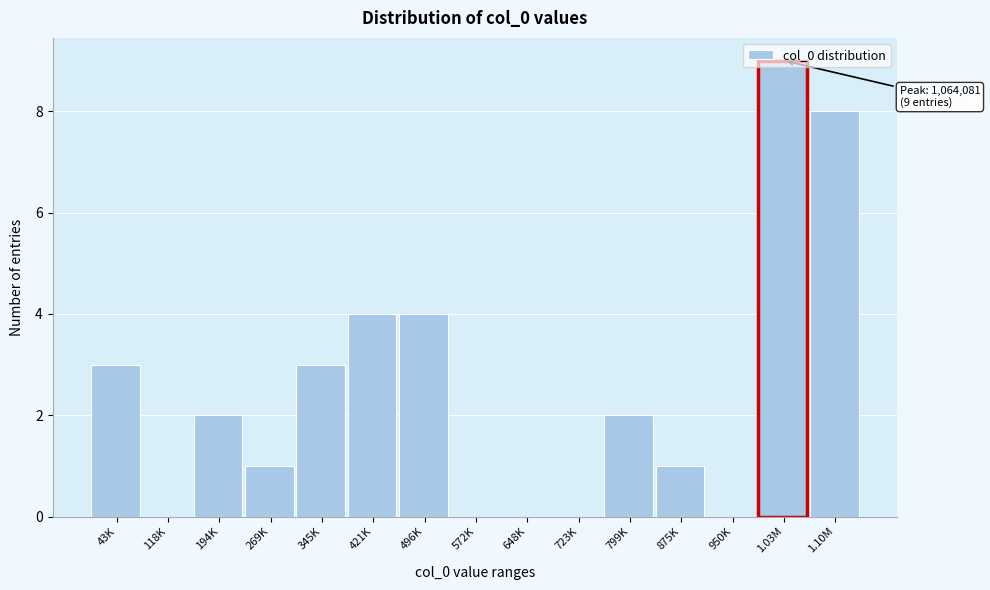

What is the greatest value displayed?

9